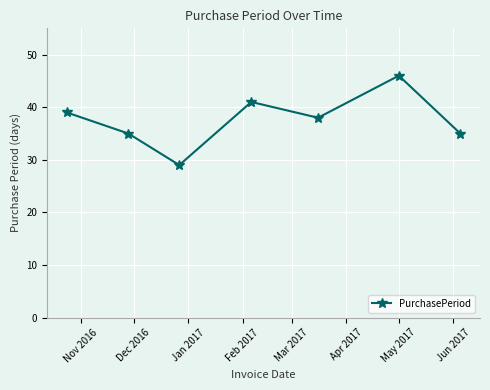

What is the smallest value displayed?

29